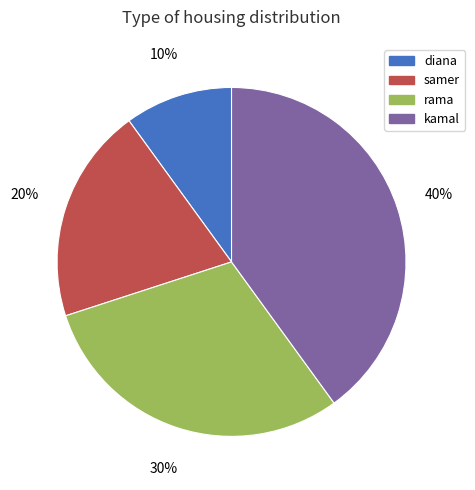

The diana slice represents 10% of the pie. True or false?

True